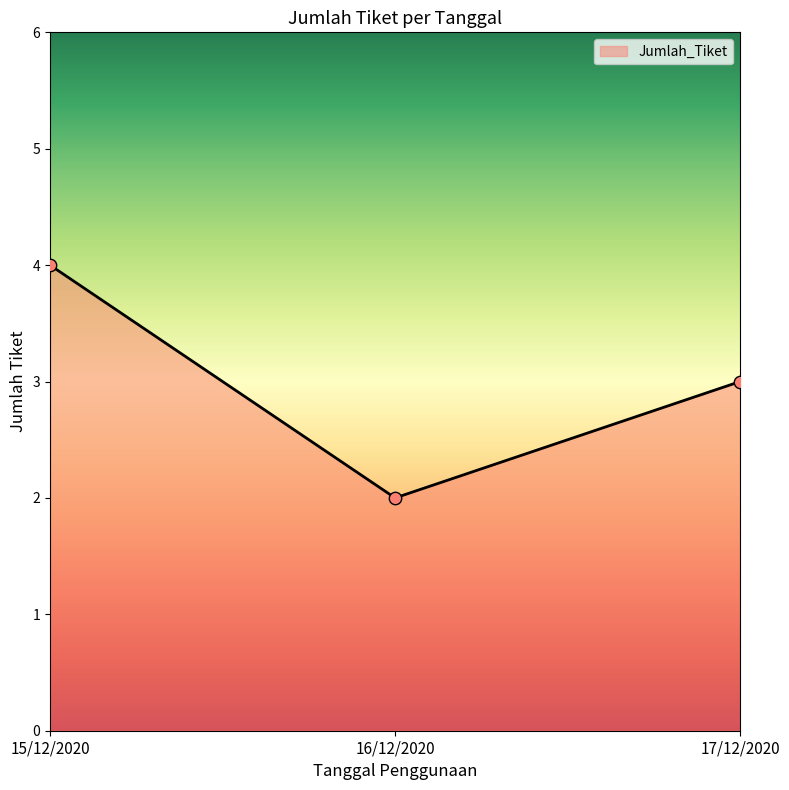

What is the change in value from 16/12/2020 to 17/12/2020?

+1